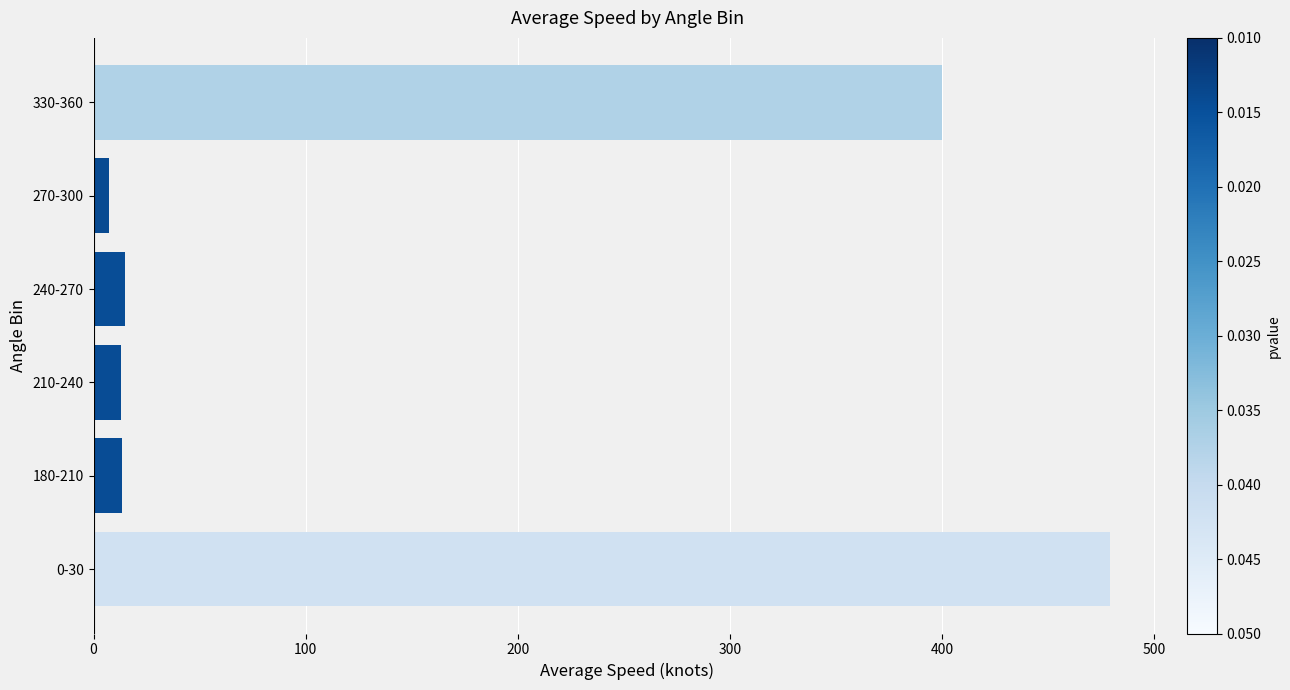

At which label is the value closest to 243?

330-360